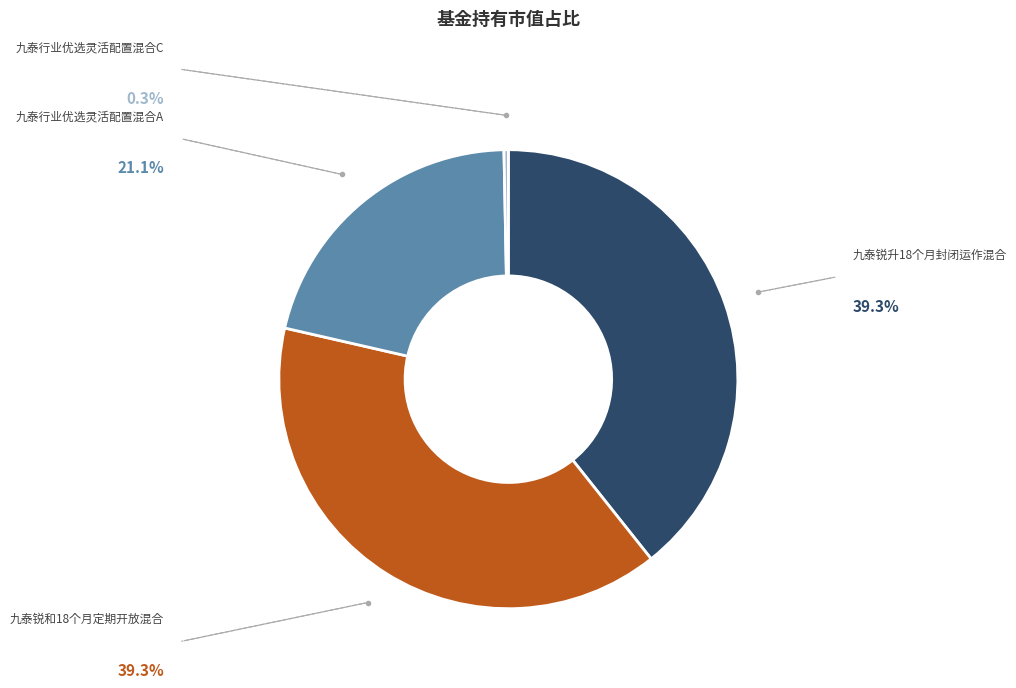

How many segments does this pie chart have?

4